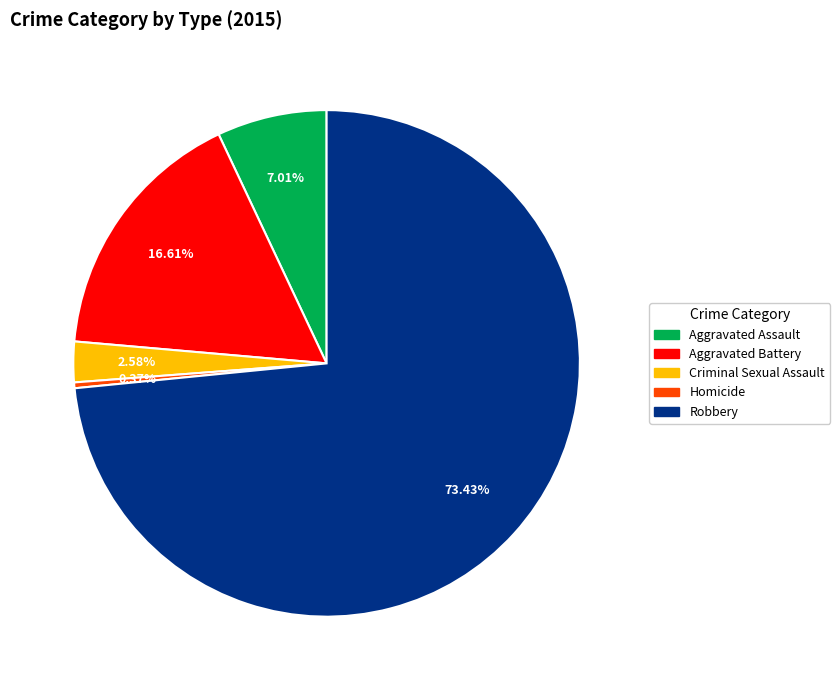

Is it true that Homicide is 0% of the pie?

True